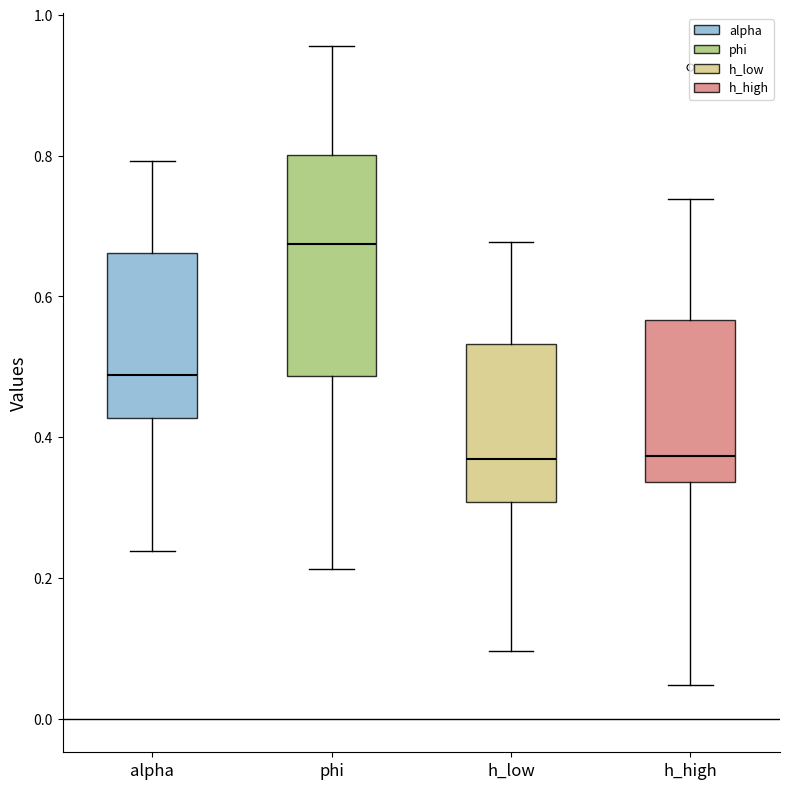

Reading left to right, transcribe this box plot: for each box, give where its median line is, the range the box spans, and where its two whiskers end, as read against the y-axis. The values are not printed on the chart, so give them approximately, as read against the axis.

alpha: median 0.48, box 0.42 to 0.66, whiskers 0.24 to 0.80
phi: median 0.68, box 0.48 to 0.80, whiskers 0.22 to 0.96
h_low: median 0.36, box 0.30 to 0.54, whiskers 0.10 to 0.68
h_high: median 0.38, box 0.34 to 0.56, whiskers 0.04 to 0.74